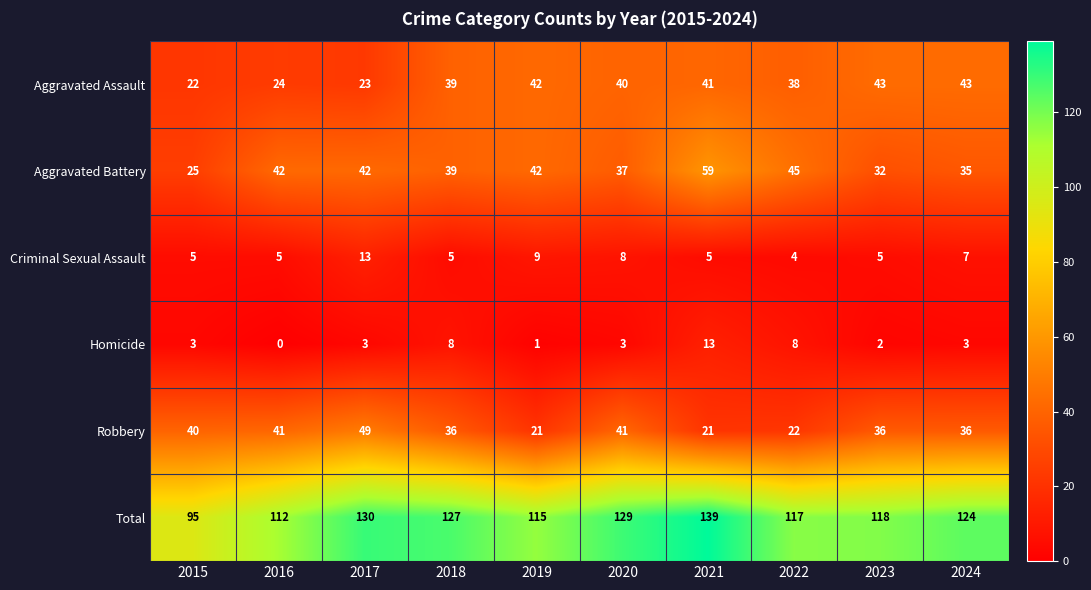

Between 2018 and 2022, which series saw the biggest shift?

Robbery